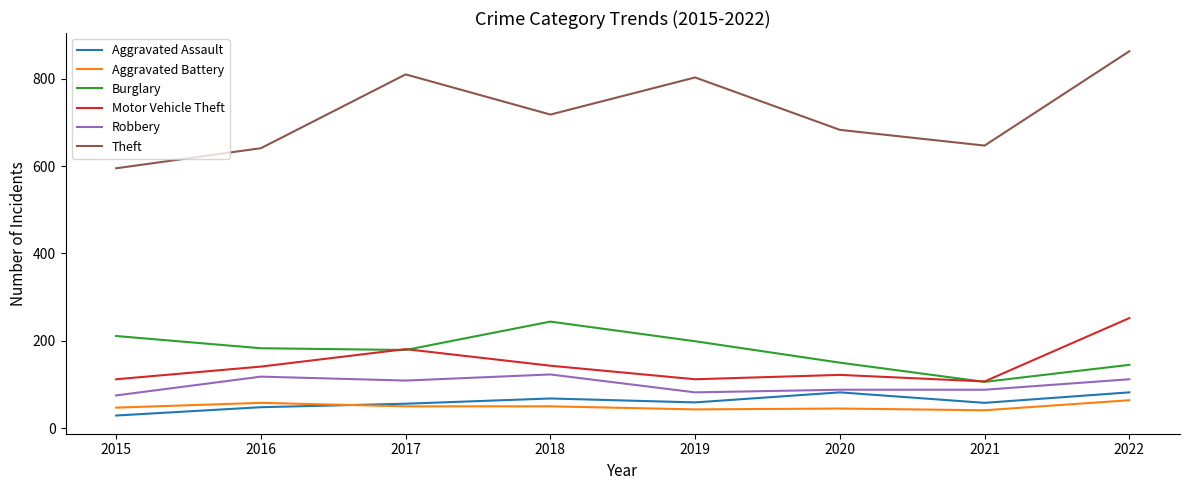

What value does the Aggravated Assault series have at 2017?

56